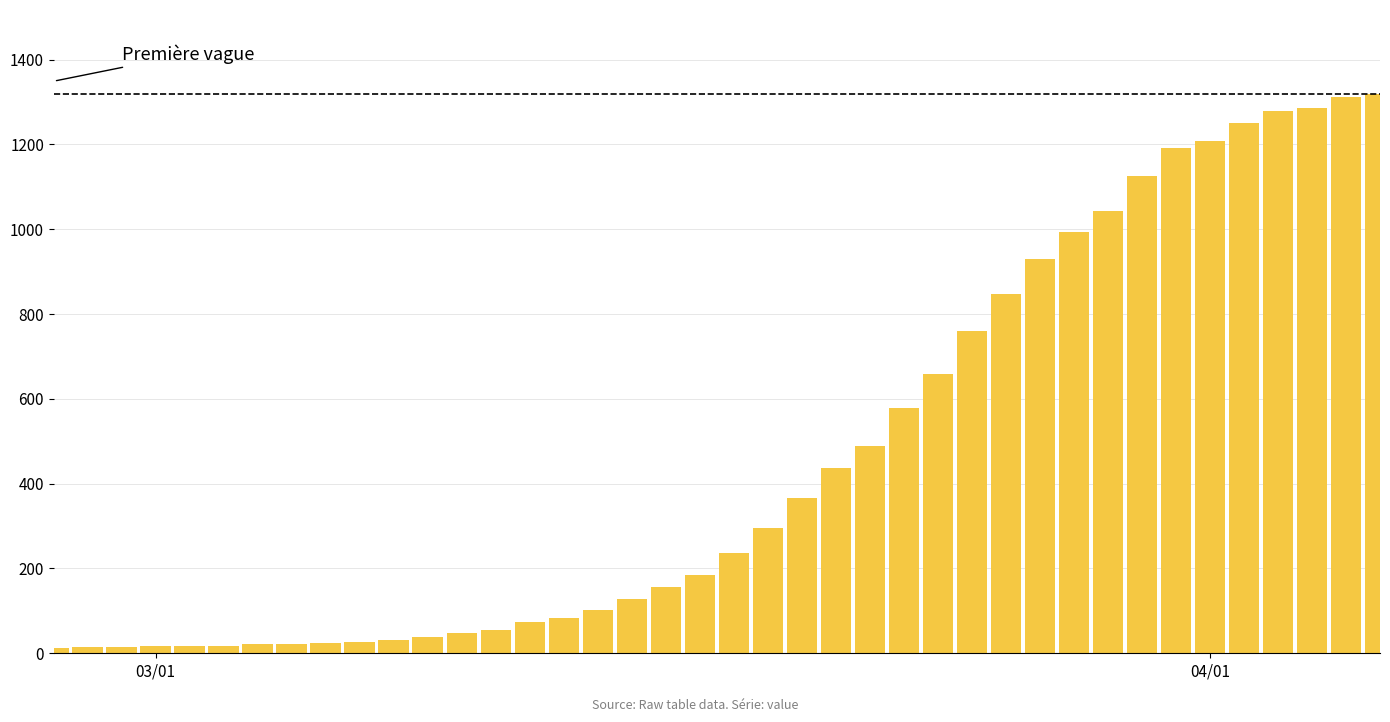

What is the greatest value displayed?

1319